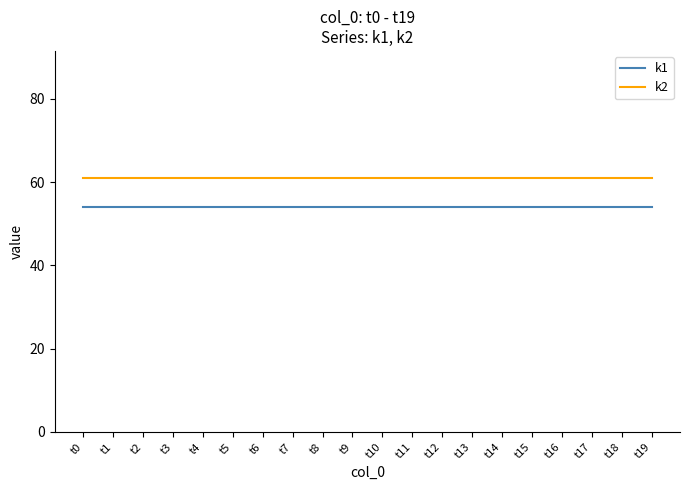

Does the chart have visible grid lines?

No